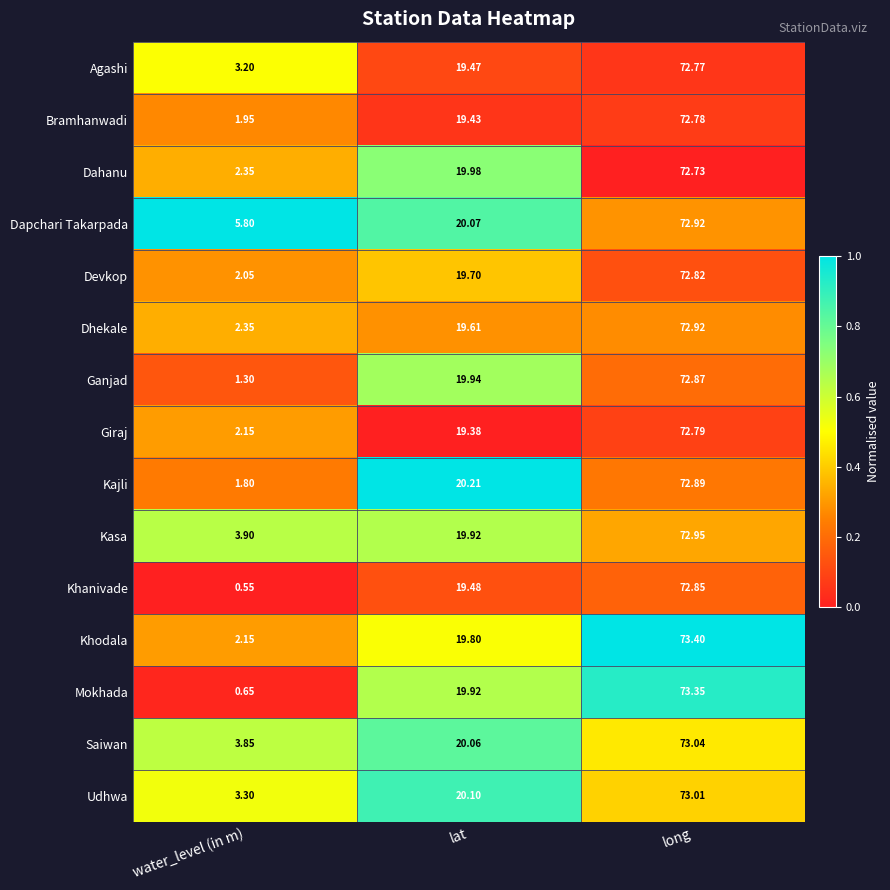

At how many categories does at least one series exceed 0?

3